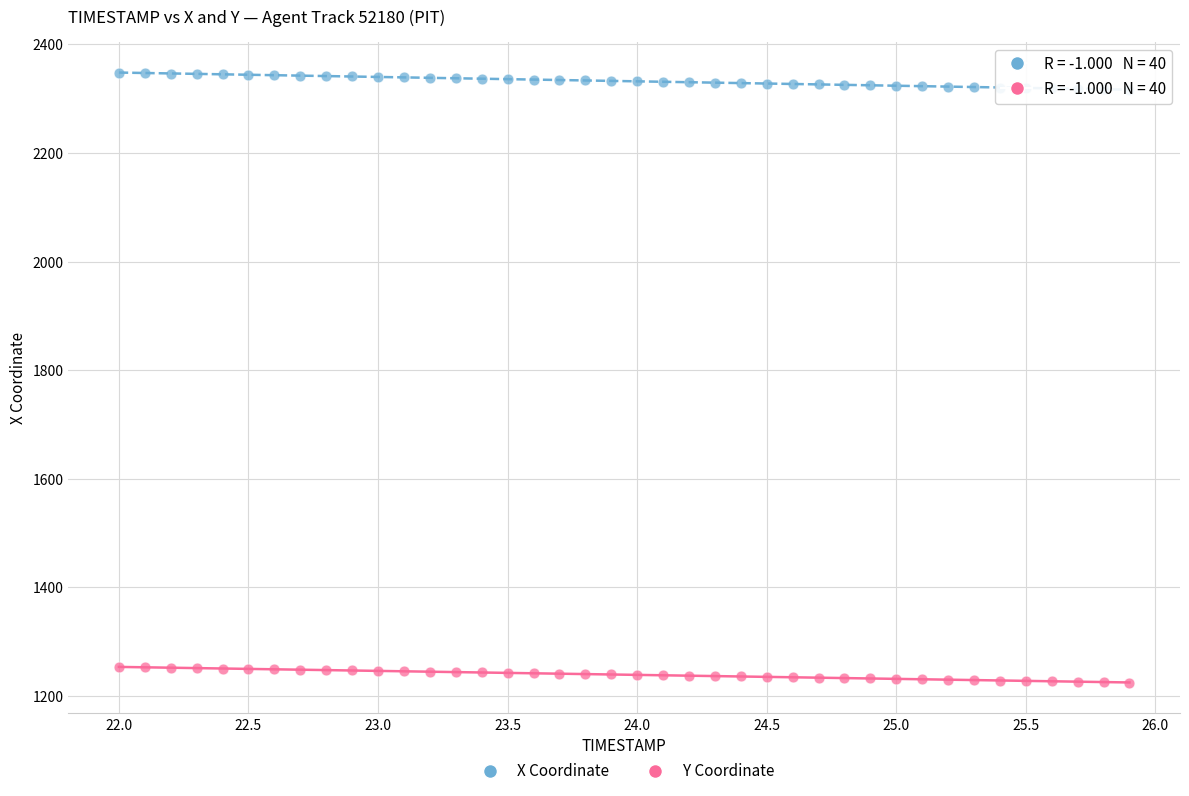

Across all data points, what is the range of Y values (max minus min)?

1123.4